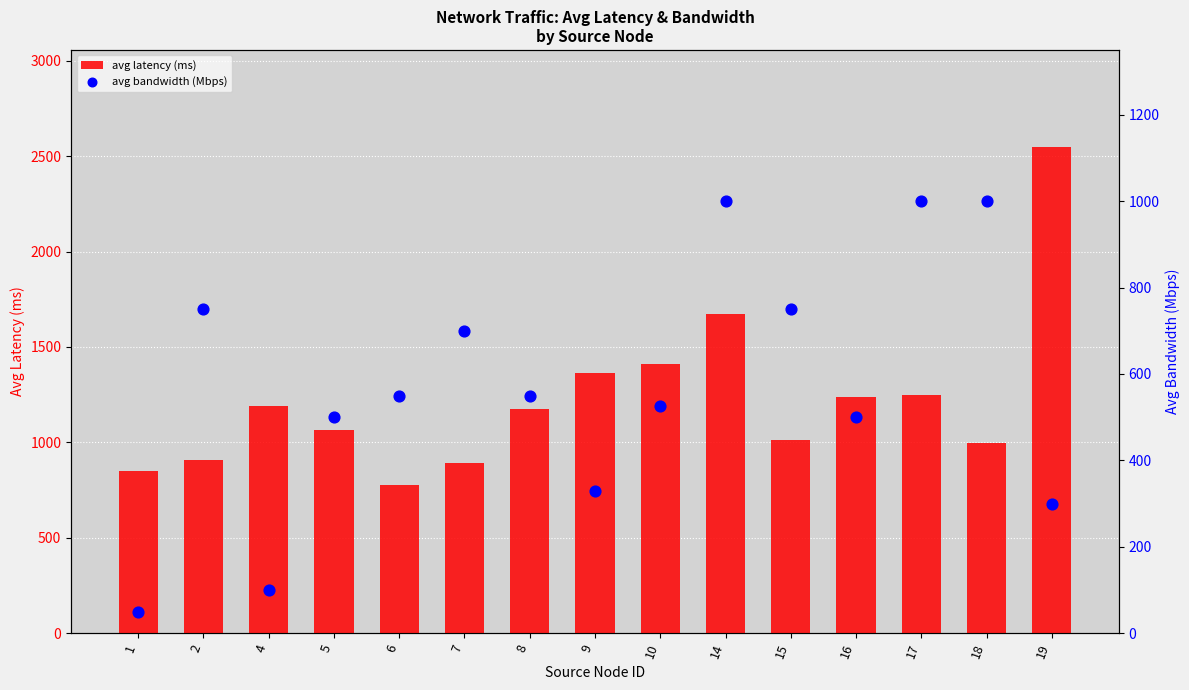

What are all the series names shown in the legend?

avg latency (ms), avg bandwidth (Mbps)